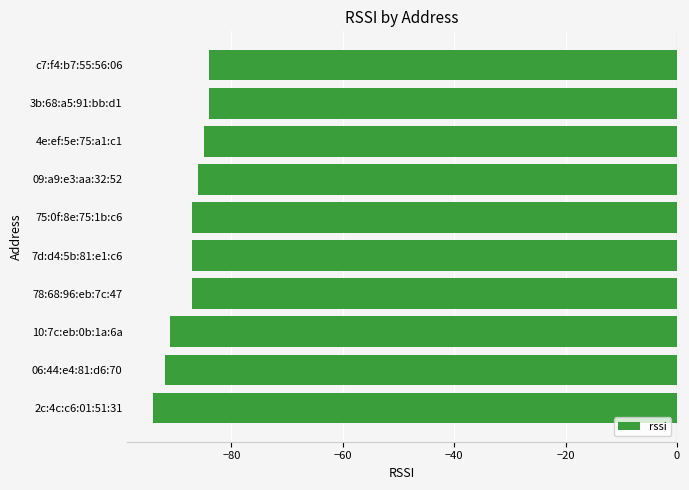

True or false: the data shows -92 at 06:44:e4:81:d6:70.

True